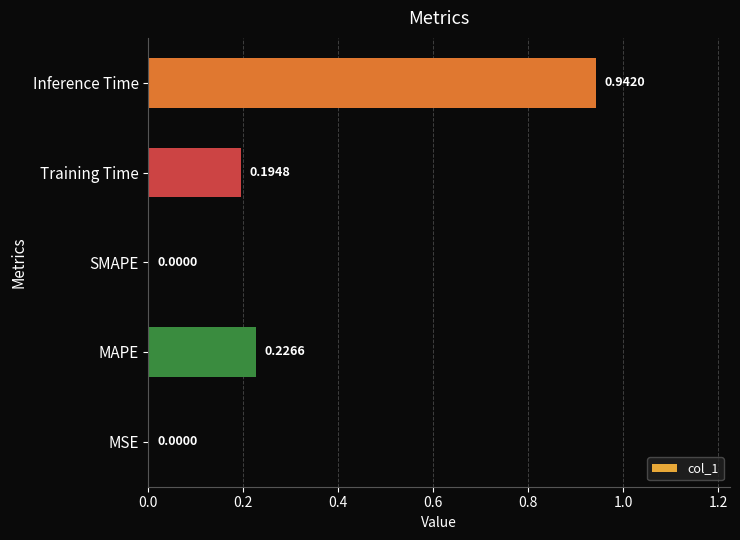

Between Inference Time and Training Time, which is larger?

Inference Time